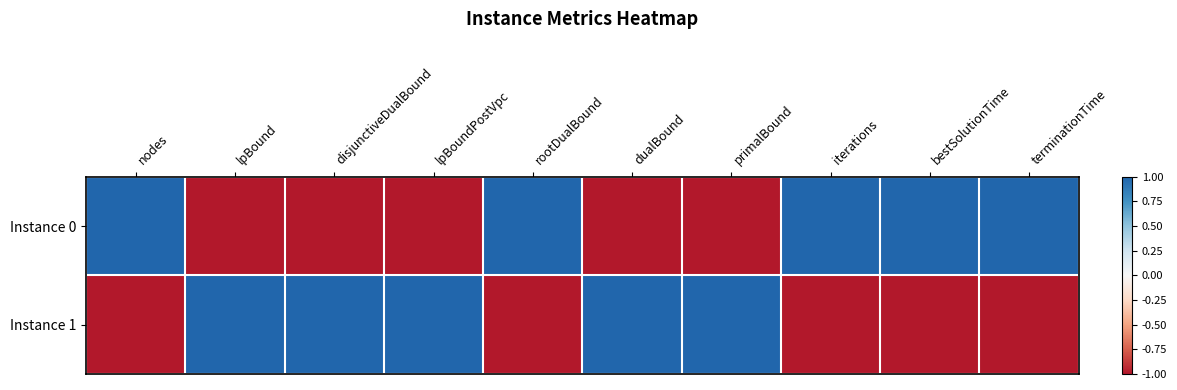

At which category is the sum across all series the highest?

rootDualBound